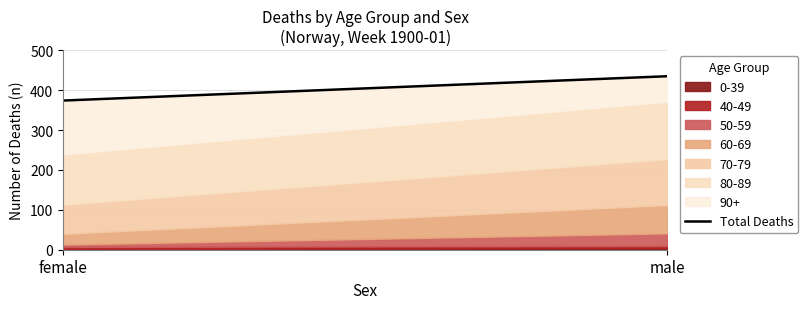

What is the smallest value displayed?

374